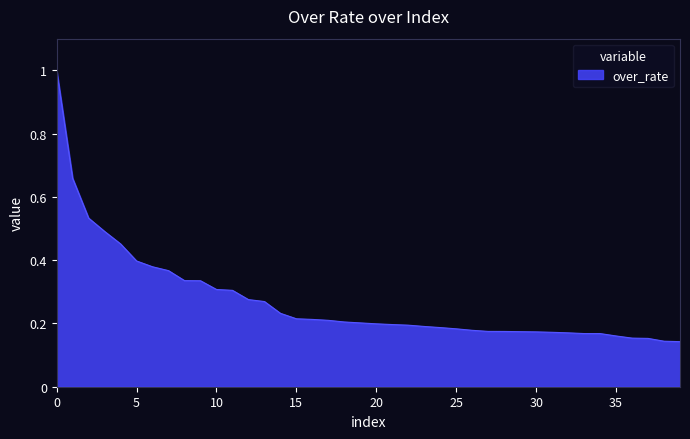

What is the maximum value shown in the chart?

1.0